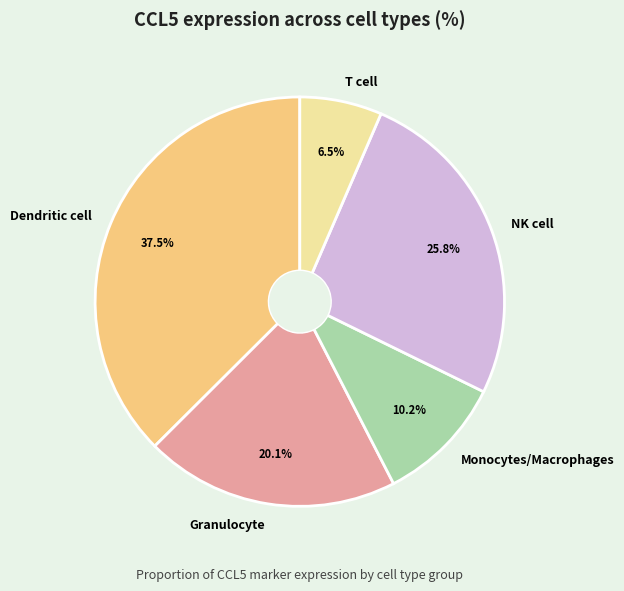

Which slice is the smallest?

T cell